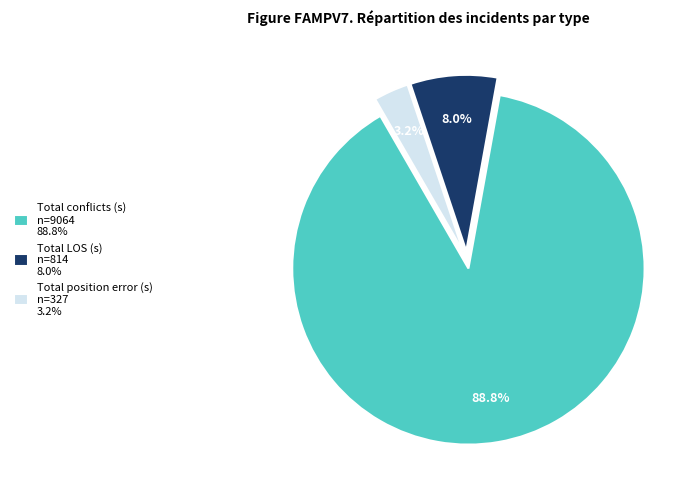

Count the number of slices in the pie.

3